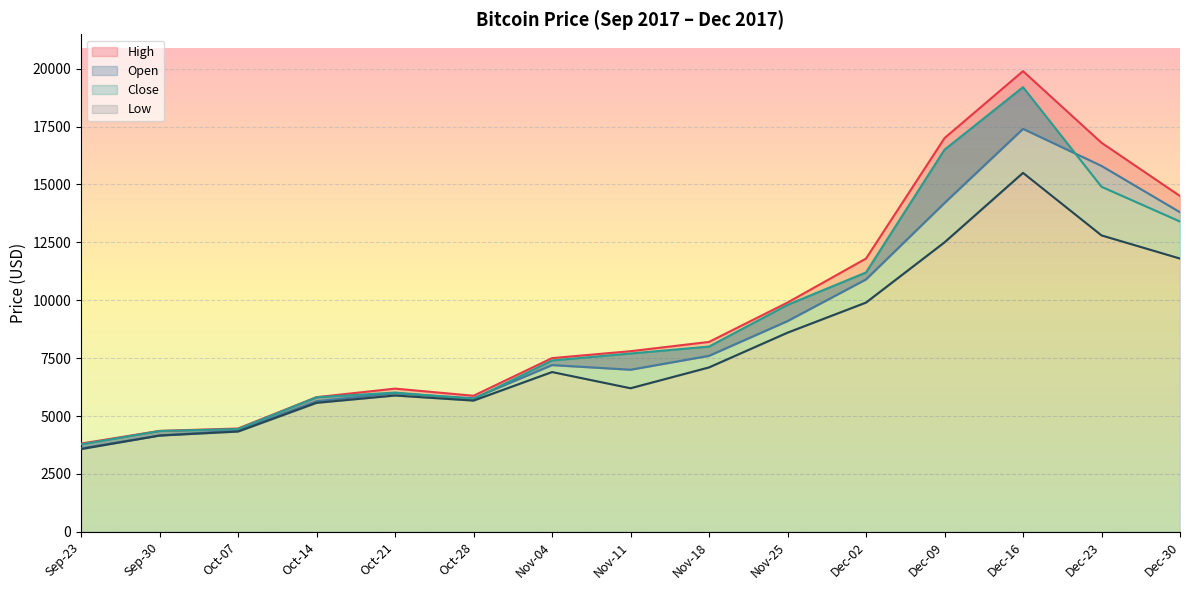

How many interior local peaks does the Close series have?

2